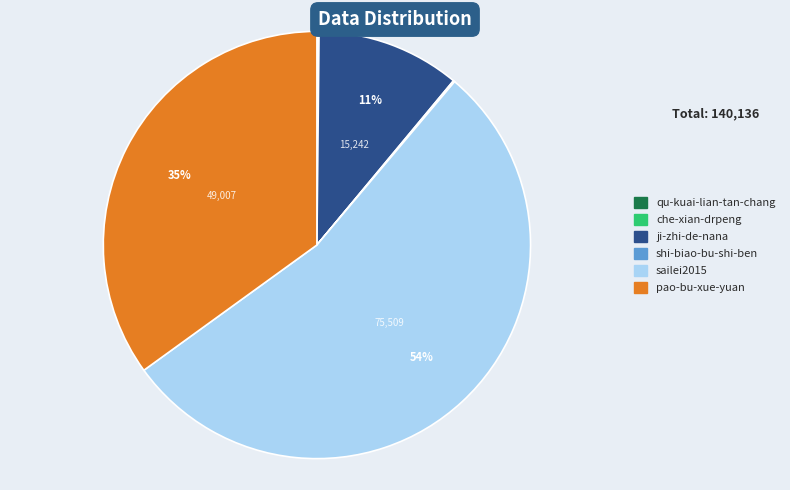

What is the largest slice in the pie chart?

sailei2015